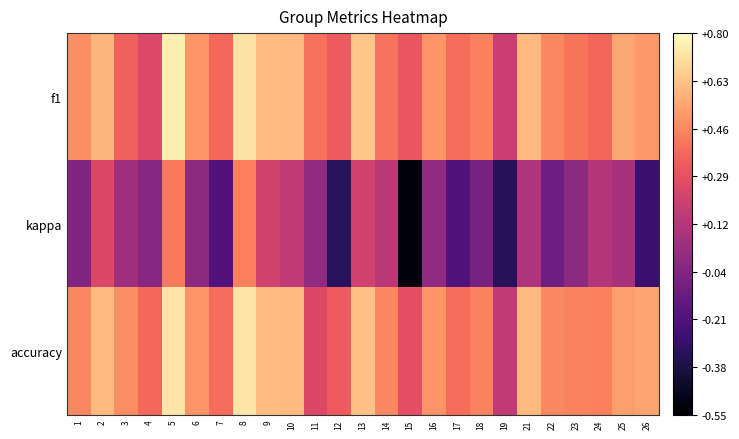

Count the number of data series in this chart.

3